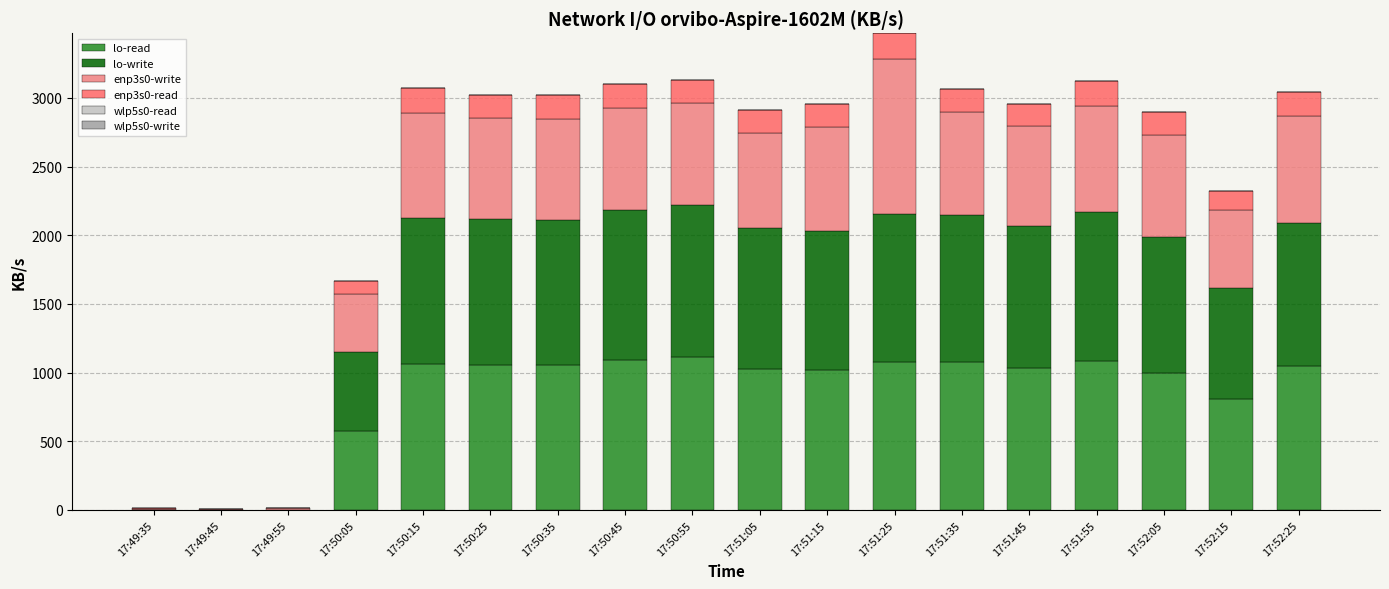

How many distinct data groups are displayed?

4